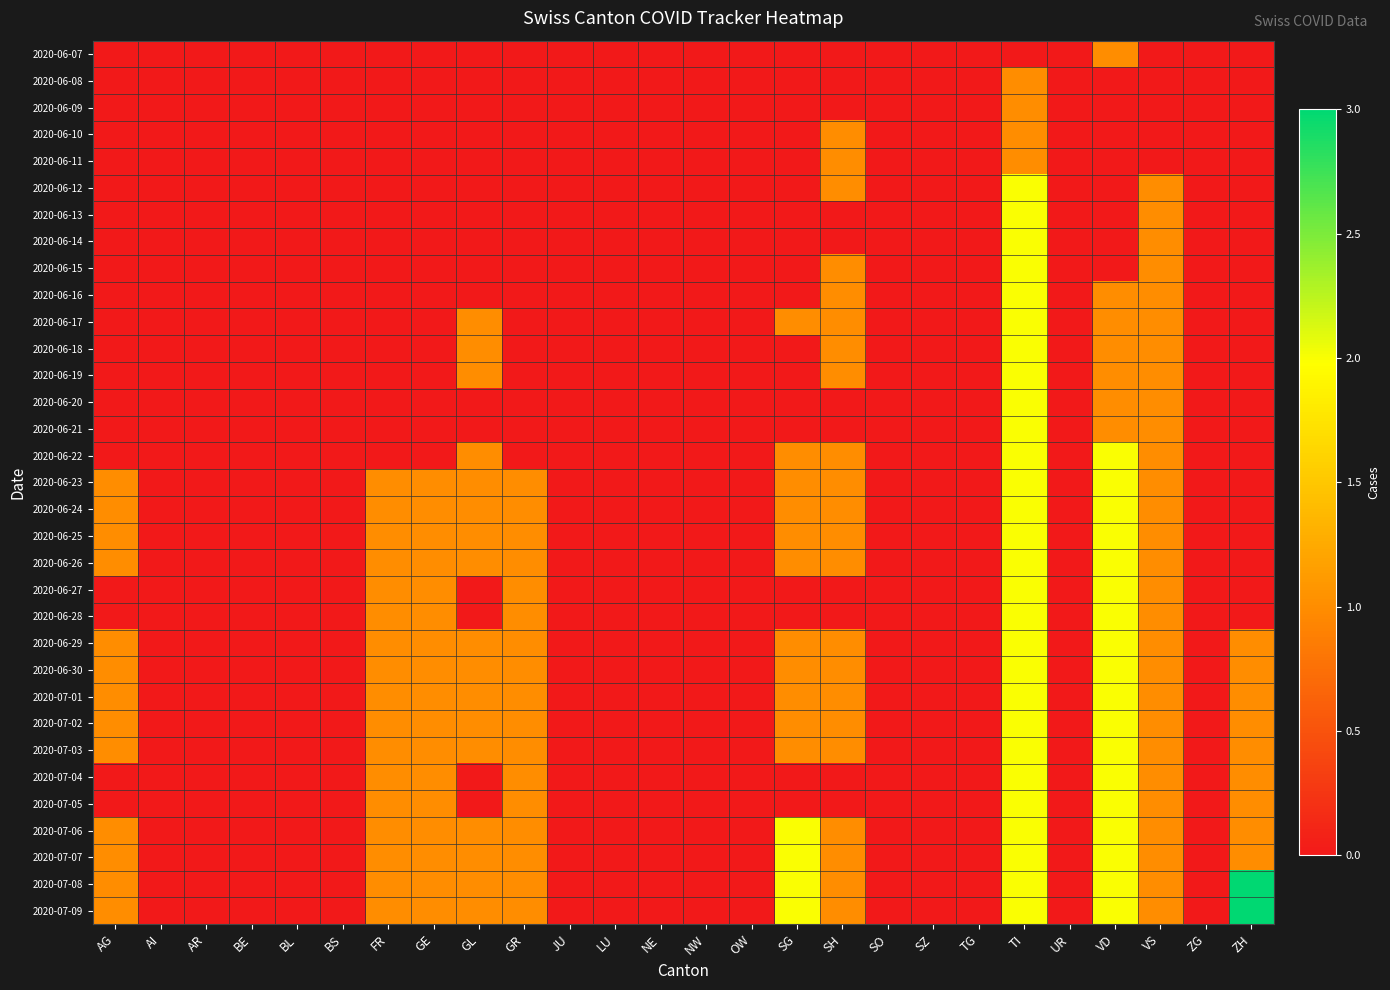

Reading left to right, what are all the values shown in this chart?

2020-06-07: AG=0	AI=0	AR=0	BE=0	BL=0	BS=0	FR=0	GE=0	GL=0	GR=0	JU=0	LU=0	NE=0	NW=0	OW=0	SG=0	SH=0	SO=0	SZ=0	TG=0	TI=0	UR=0	VD=1	VS=0	ZG=0	ZH=0
2020-06-08: AG=0	AI=0	AR=0	BE=0	BL=0	BS=0	FR=0	GE=0	GL=0	GR=0	JU=0	LU=0	NE=0	NW=0	OW=0	SG=0	SH=0	SO=0	SZ=0	TG=0	TI=1	UR=0	VD=0	VS=0	ZG=0	ZH=0
2020-06-09: AG=0	AI=0	AR=0	BE=0	BL=0	BS=0	FR=0	GE=0	GL=0	GR=0	JU=0	LU=0	NE=0	NW=0	OW=0	SG=0	SH=0	SO=0	SZ=0	TG=0	TI=1	UR=0	VD=0	VS=0	ZG=0	ZH=0
2020-06-10: AG=0	AI=0	AR=0	BE=0	BL=0	BS=0	FR=0	GE=0	GL=0	GR=0	JU=0	LU=0	NE=0	NW=0	OW=0	SG=0	SH=1	SO=0	SZ=0	TG=0	TI=1	UR=0	VD=0	VS=0	ZG=0	ZH=0
2020-06-11: AG=0	AI=0	AR=0	BE=0	BL=0	BS=0	FR=0	GE=0	GL=0	GR=0	JU=0	LU=0	NE=0	NW=0	OW=0	SG=0	SH=1	SO=0	SZ=0	TG=0	TI=1	UR=0	VD=0	VS=0	ZG=0	ZH=0
2020-06-12: AG=0	AI=0	AR=0	BE=0	BL=0	BS=0	FR=0	GE=0	GL=0	GR=0	JU=0	LU=0	NE=0	NW=0	OW=0	SG=0	SH=1	SO=0	SZ=0	TG=0	TI=2	UR=0	VD=0	VS=1	ZG=0	ZH=0
2020-06-13: AG=0	AI=0	AR=0	BE=0	BL=0	BS=0	FR=0	GE=0	GL=0	GR=0	JU=0	LU=0	NE=0	NW=0	OW=0	SG=0	SH=0	SO=0	SZ=0	TG=0	TI=2	UR=0	VD=0	VS=1	ZG=0	ZH=0
2020-06-14: AG=0	AI=0	AR=0	BE=0	BL=0	BS=0	FR=0	GE=0	GL=0	GR=0	JU=0	LU=0	NE=0	NW=0	OW=0	SG=0	SH=0	SO=0	SZ=0	TG=0	TI=2	UR=0	VD=0	VS=1	ZG=0	ZH=0
2020-06-15: AG=0	AI=0	AR=0	BE=0	BL=0	BS=0	FR=0	GE=0	GL=0	GR=0	JU=0	LU=0	NE=0	NW=0	OW=0	SG=0	SH=1	SO=0	SZ=0	TG=0	TI=2	UR=0	VD=0	VS=1	ZG=0	ZH=0
2020-06-16: AG=0	AI=0	AR=0	BE=0	BL=0	BS=0	FR=0	GE=0	GL=0	GR=0	JU=0	LU=0	NE=0	NW=0	OW=0	SG=0	SH=1	SO=0	SZ=0	TG=0	TI=2	UR=0	VD=1	VS=1	ZG=0	ZH=0
2020-06-17: AG=0	AI=0	AR=0	BE=0	BL=0	BS=0	FR=0	GE=0	GL=1	GR=0	JU=0	LU=0	NE=0	NW=0	OW=0	SG=1	SH=1	SO=0	SZ=0	TG=0	TI=2	UR=0	VD=1	VS=1	ZG=0	ZH=0
2020-06-18: AG=0	AI=0	AR=0	BE=0	BL=0	BS=0	FR=0	GE=0	GL=1	GR=0	JU=0	LU=0	NE=0	NW=0	OW=0	SG=0	SH=1	SO=0	SZ=0	TG=0	TI=2	UR=0	VD=1	VS=1	ZG=0	ZH=0
2020-06-19: AG=0	AI=0	AR=0	BE=0	BL=0	BS=0	FR=0	GE=0	GL=1	GR=0	JU=0	LU=0	NE=0	NW=0	OW=0	SG=0	SH=1	SO=0	SZ=0	TG=0	TI=2	UR=0	VD=1	VS=1	ZG=0	ZH=0
2020-06-20: AG=0	AI=0	AR=0	BE=0	BL=0	BS=0	FR=0	GE=0	GL=0	GR=0	JU=0	LU=0	NE=0	NW=0	OW=0	SG=0	SH=0	SO=0	SZ=0	TG=0	TI=2	UR=0	VD=1	VS=1	ZG=0	ZH=0
2020-06-21: AG=0	AI=0	AR=0	BE=0	BL=0	BS=0	FR=0	GE=0	GL=0	GR=0	JU=0	LU=0	NE=0	NW=0	OW=0	SG=0	SH=0	SO=0	SZ=0	TG=0	TI=2	UR=0	VD=1	VS=1	ZG=0	ZH=0
2020-06-22: AG=0	AI=0	AR=0	BE=0	BL=0	BS=0	FR=0	GE=0	GL=1	GR=0	JU=0	LU=0	NE=0	NW=0	OW=0	SG=1	SH=1	SO=0	SZ=0	TG=0	TI=2	UR=0	VD=2	VS=1	ZG=0	ZH=0
2020-06-23: AG=1	AI=0	AR=0	BE=0	BL=0	BS=0	FR=1	GE=1	GL=1	GR=1	JU=0	LU=0	NE=0	NW=0	OW=0	SG=1	SH=1	SO=0	SZ=0	TG=0	TI=2	UR=0	VD=2	VS=1	ZG=0	ZH=0
2020-06-24: AG=1	AI=0	AR=0	BE=0	BL=0	BS=0	FR=1	GE=1	GL=1	GR=1	JU=0	LU=0	NE=0	NW=0	OW=0	SG=1	SH=1	SO=0	SZ=0	TG=0	TI=2	UR=0	VD=2	VS=1	ZG=0	ZH=0
2020-06-25: AG=1	AI=0	AR=0	BE=0	BL=0	BS=0	FR=1	GE=1	GL=1	GR=1	JU=0	LU=0	NE=0	NW=0	OW=0	SG=1	SH=1	SO=0	SZ=0	TG=0	TI=2	UR=0	VD=2	VS=1	ZG=0	ZH=0
2020-06-26: AG=1	AI=0	AR=0	BE=0	BL=0	BS=0	FR=1	GE=1	GL=1	GR=1	JU=0	LU=0	NE=0	NW=0	OW=0	SG=1	SH=1	SO=0	SZ=0	TG=0	TI=2	UR=0	VD=2	VS=1	ZG=0	ZH=0
2020-06-27: AG=0	AI=0	AR=0	BE=0	BL=0	BS=0	FR=1	GE=1	GL=0	GR=1	JU=0	LU=0	NE=0	NW=0	OW=0	SG=0	SH=0	SO=0	SZ=0	TG=0	TI=2	UR=0	VD=2	VS=1	ZG=0	ZH=0
2020-06-28: AG=0	AI=0	AR=0	BE=0	BL=0	BS=0	FR=1	GE=1	GL=0	GR=1	JU=0	LU=0	NE=0	NW=0	OW=0	SG=0	SH=0	SO=0	SZ=0	TG=0	TI=2	UR=0	VD=2	VS=1	ZG=0	ZH=0
2020-06-29: AG=1	AI=0	AR=0	BE=0	BL=0	BS=0	FR=1	GE=1	GL=1	GR=1	JU=0	LU=0	NE=0	NW=0	OW=0	SG=1	SH=1	SO=0	SZ=0	TG=0	TI=2	UR=0	VD=2	VS=1	ZG=0	ZH=1
2020-06-30: AG=1	AI=0	AR=0	BE=0	BL=0	BS=0	FR=1	GE=1	GL=1	GR=1	JU=0	LU=0	NE=0	NW=0	OW=0	SG=1	SH=1	SO=0	SZ=0	TG=0	TI=2	UR=0	VD=2	VS=1	ZG=0	ZH=1
2020-07-01: AG=1	AI=0	AR=0	BE=0	BL=0	BS=0	FR=1	GE=1	GL=1	GR=1	JU=0	LU=0	NE=0	NW=0	OW=0	SG=1	SH=1	SO=0	SZ=0	TG=0	TI=2	UR=0	VD=2	VS=1	ZG=0	ZH=1
2020-07-02: AG=1	AI=0	AR=0	BE=0	BL=0	BS=0	FR=1	GE=1	GL=1	GR=1	JU=0	LU=0	NE=0	NW=0	OW=0	SG=1	SH=1	SO=0	SZ=0	TG=0	TI=2	UR=0	VD=2	VS=1	ZG=0	ZH=1
2020-07-03: AG=1	AI=0	AR=0	BE=0	BL=0	BS=0	FR=1	GE=1	GL=1	GR=1	JU=0	LU=0	NE=0	NW=0	OW=0	SG=1	SH=1	SO=0	SZ=0	TG=0	TI=2	UR=0	VD=2	VS=1	ZG=0	ZH=1
2020-07-04: AG=0	AI=0	AR=0	BE=0	BL=0	BS=0	FR=1	GE=1	GL=0	GR=1	JU=0	LU=0	NE=0	NW=0	OW=0	SG=0	SH=0	SO=0	SZ=0	TG=0	TI=2	UR=0	VD=2	VS=1	ZG=0	ZH=1
2020-07-05: AG=0	AI=0	AR=0	BE=0	BL=0	BS=0	FR=1	GE=1	GL=0	GR=1	JU=0	LU=0	NE=0	NW=0	OW=0	SG=0	SH=0	SO=0	SZ=0	TG=0	TI=2	UR=0	VD=2	VS=1	ZG=0	ZH=1
2020-07-06: AG=1	AI=0	AR=0	BE=0	BL=0	BS=0	FR=1	GE=1	GL=1	GR=1	JU=0	LU=0	NE=0	NW=0	OW=0	SG=2	SH=1	SO=0	SZ=0	TG=0	TI=2	UR=0	VD=2	VS=1	ZG=0	ZH=1
2020-07-07: AG=1	AI=0	AR=0	BE=0	BL=0	BS=0	FR=1	GE=1	GL=1	GR=1	JU=0	LU=0	NE=0	NW=0	OW=0	SG=2	SH=1	SO=0	SZ=0	TG=0	TI=2	UR=0	VD=2	VS=1	ZG=0	ZH=1
2020-07-08: AG=1	AI=0	AR=0	BE=0	BL=0	BS=0	FR=1	GE=1	GL=1	GR=1	JU=0	LU=0	NE=0	NW=0	OW=0	SG=2	SH=1	SO=0	SZ=0	TG=0	TI=2	UR=0	VD=2	VS=1	ZG=0	ZH=3
2020-07-09: AG=1	AI=0	AR=0	BE=0	BL=0	BS=0	FR=1	GE=1	GL=1	GR=1	JU=0	LU=0	NE=0	NW=0	OW=0	SG=2	SH=1	SO=0	SZ=0	TG=0	TI=2	UR=0	VD=2	VS=1	ZG=0	ZH=3